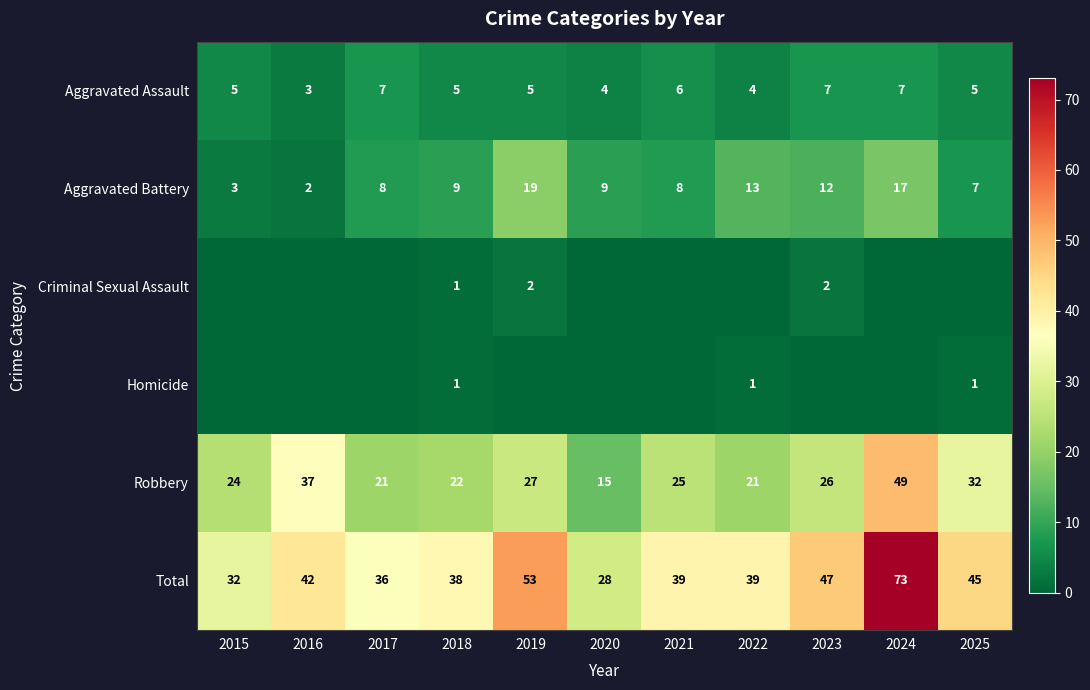

What is the difference between the maximum and minimum values in the Aggravated Battery series?

17